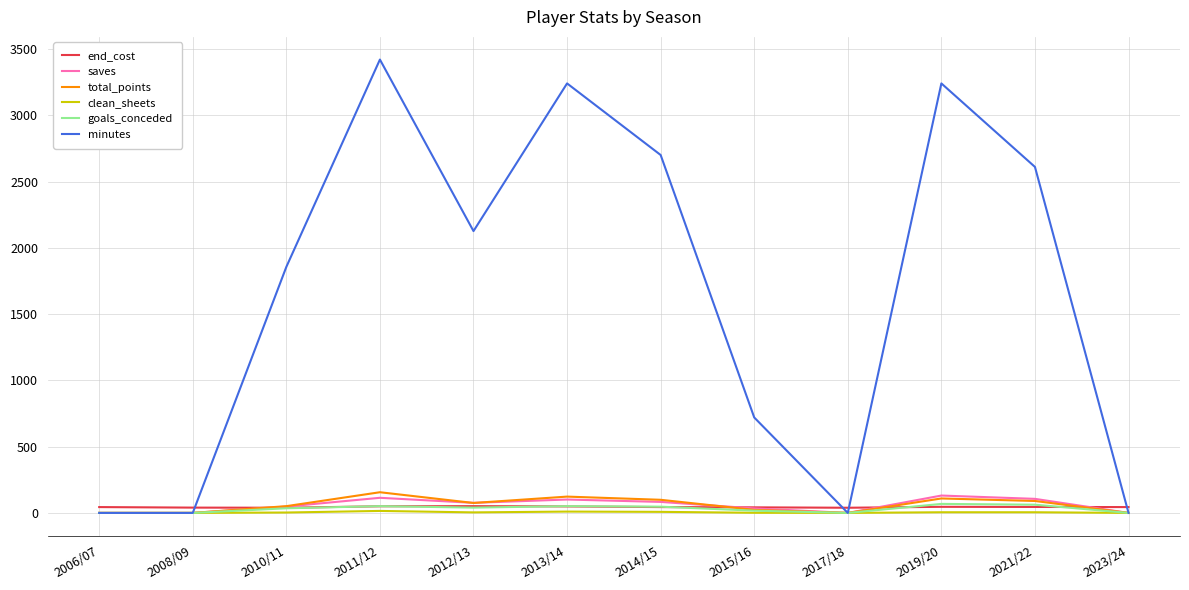

True or false: saves has more than 0 points higher than both neighbors.

True